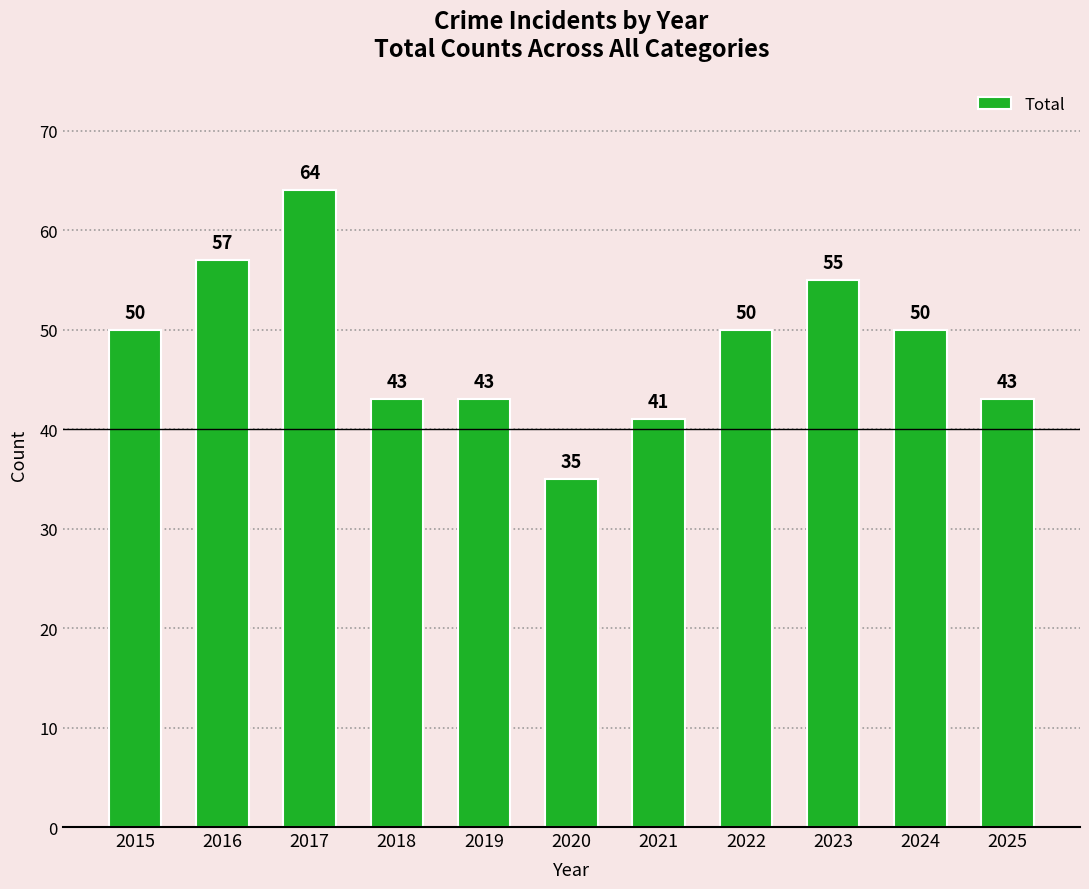

What is the sum of the values at 2018 and 2022?

93